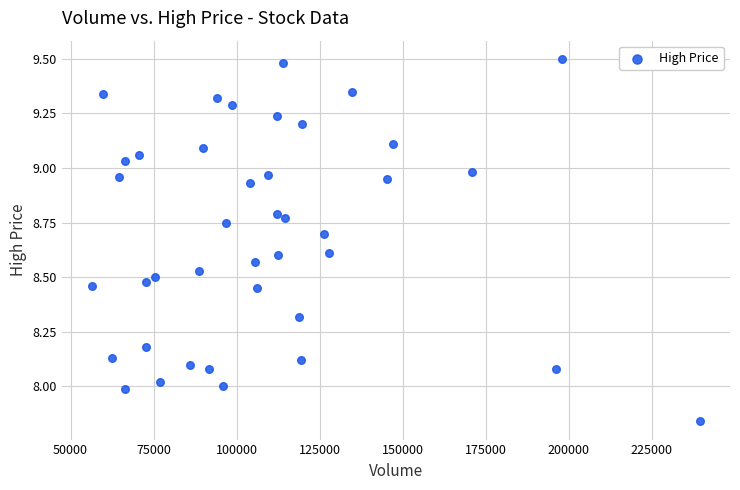

What is the range of Y values (max minus min)?

1.7